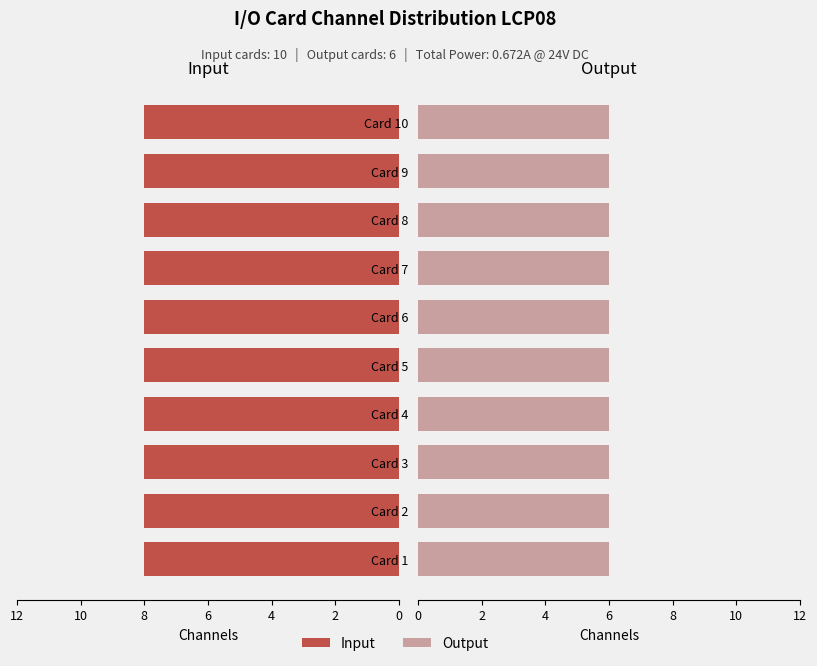

True or false: Input has a value of 8 at Card 10.

True